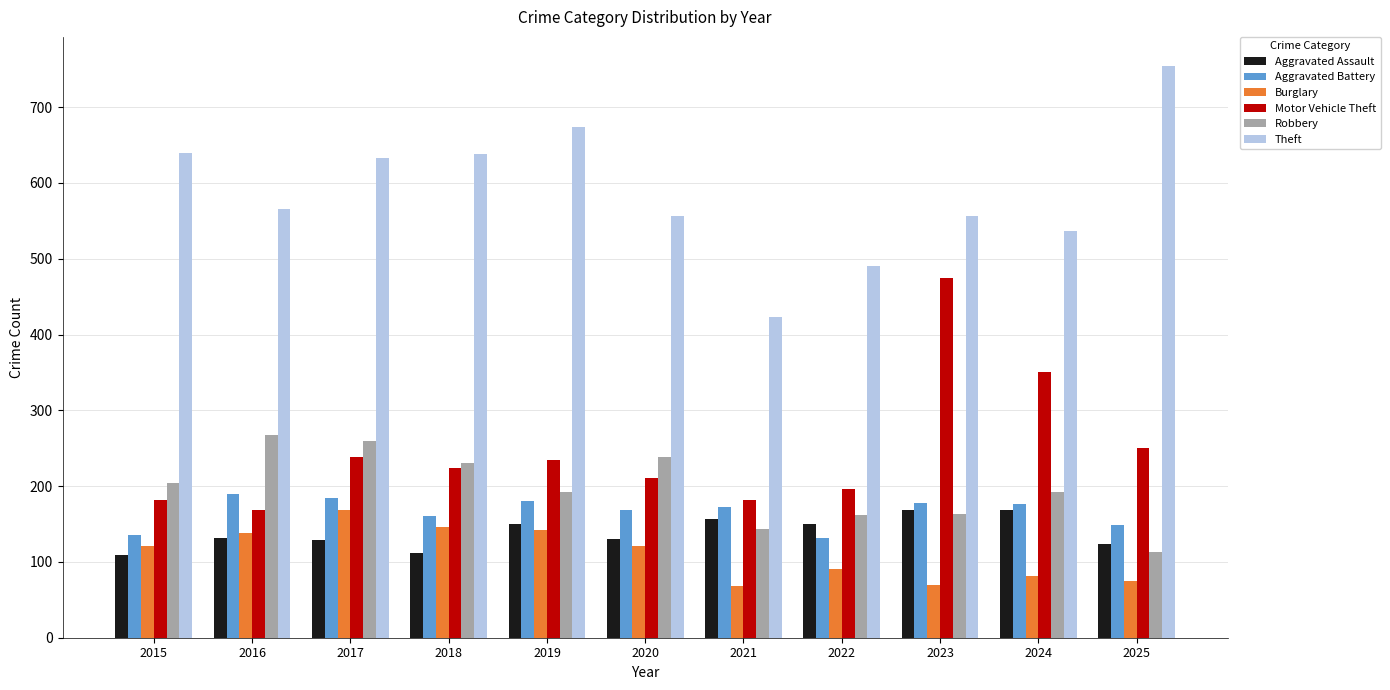

How many categories are shown in the chart?

11